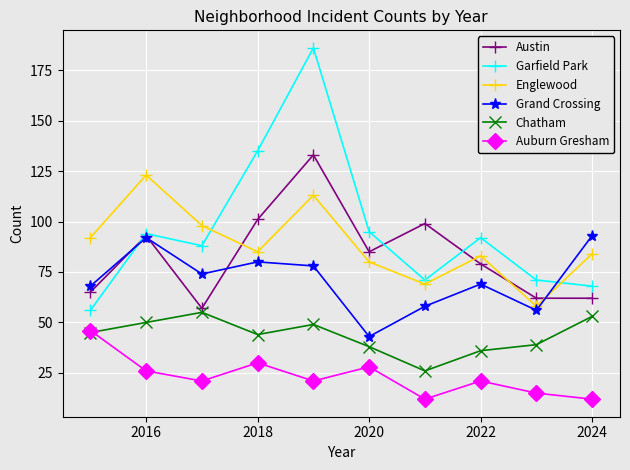

How many interior local valleys does the Grand Crossing series have?

3